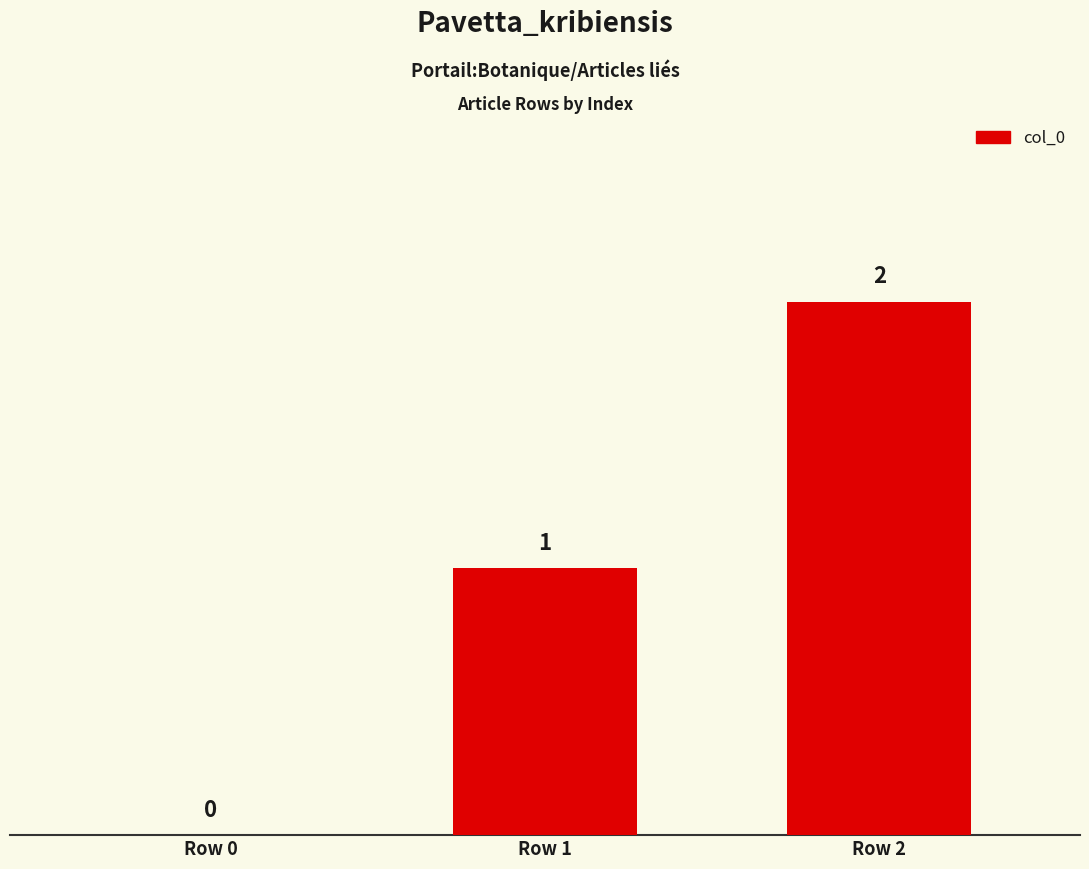

Reading left to right, transcribe all the data shown in this chart.

Row 0=0	Row 1=1	Row 2=2